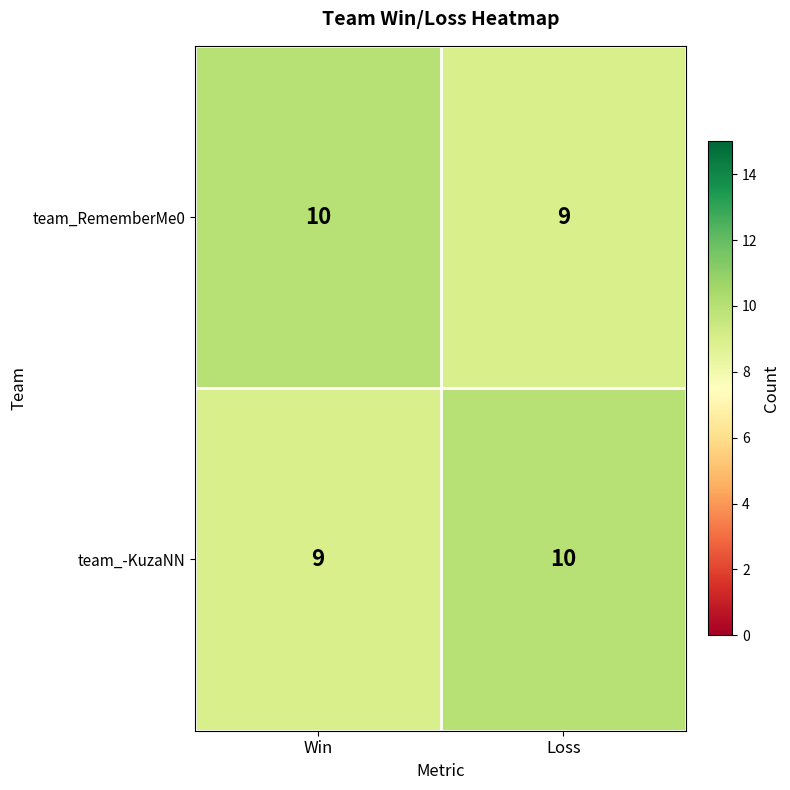

What is the maximum value shown in the chart?

10